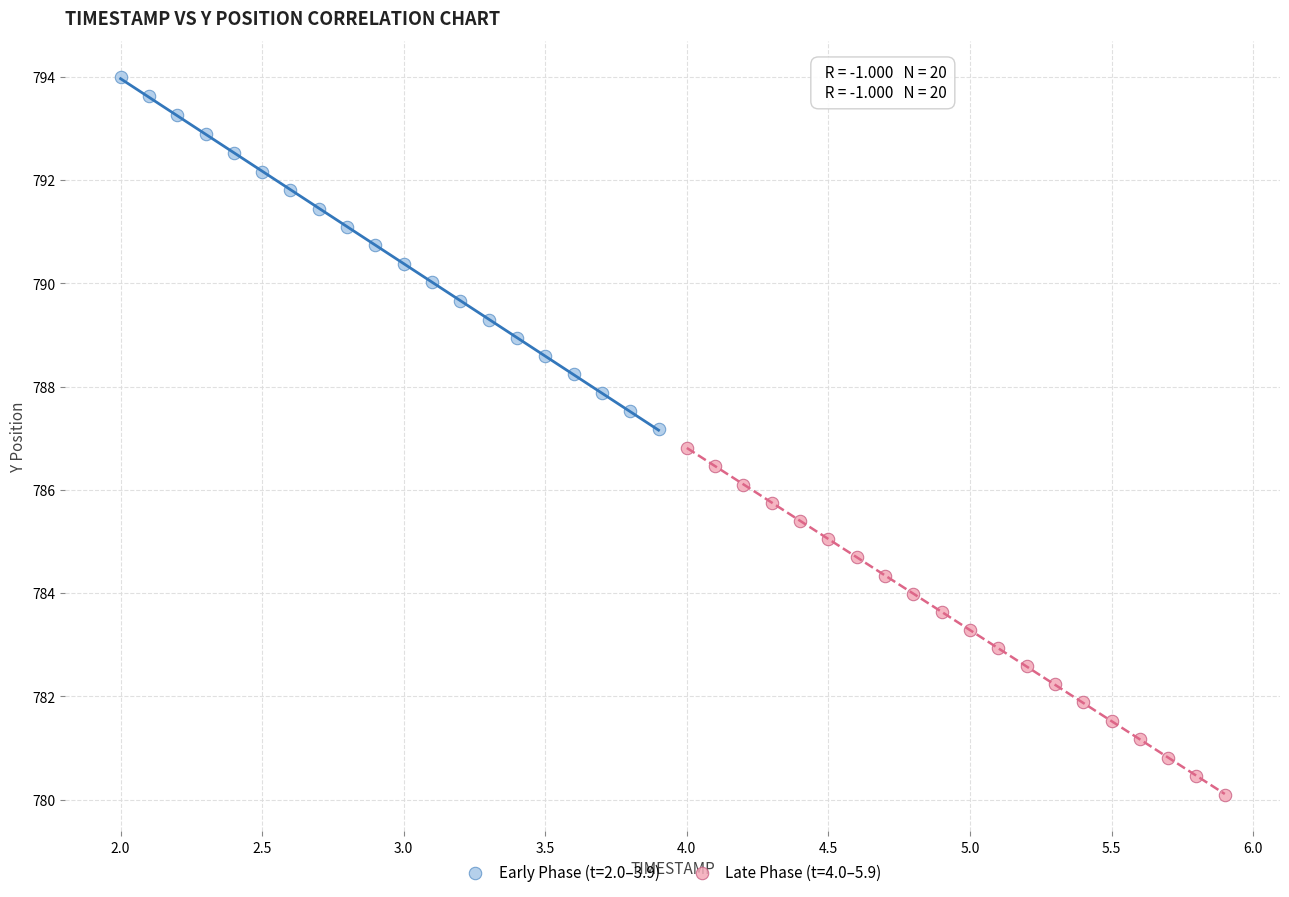

Which series reaches the minimum Y coordinate?

Late Phase (t=4.0–5.9)